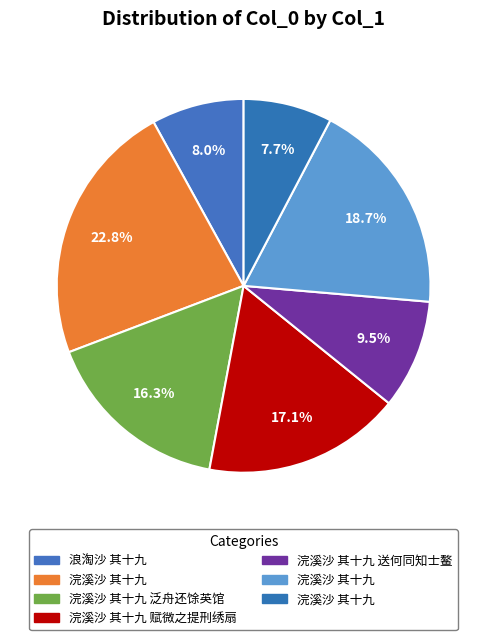

Count the number of slices in the pie.

7